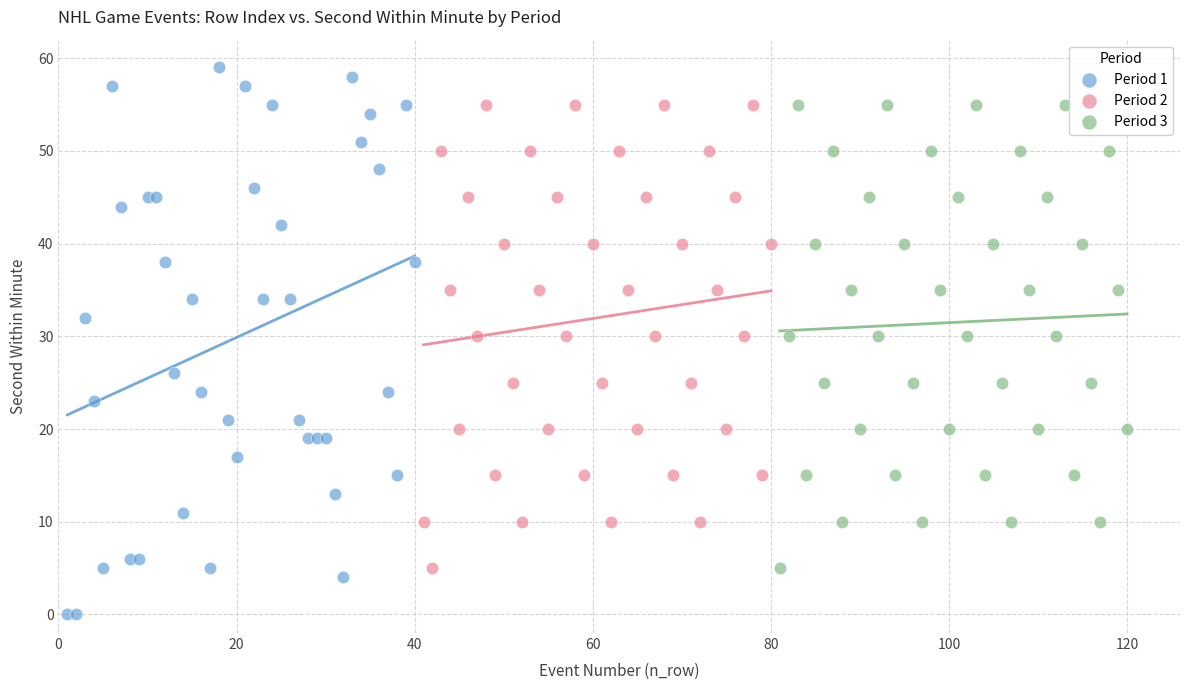

Which series reaches the minimum Y coordinate?

Period 1